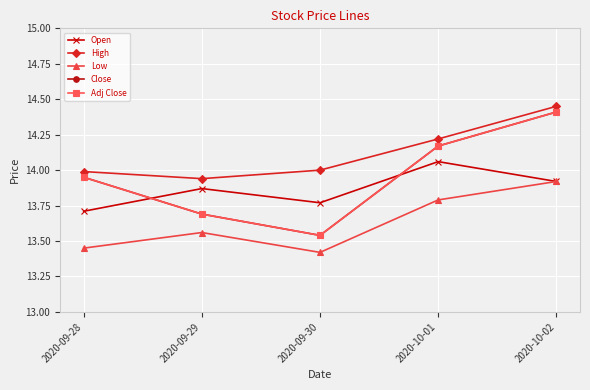

In Low, how many points are higher than both neighbors (excluding endpoints)?

1